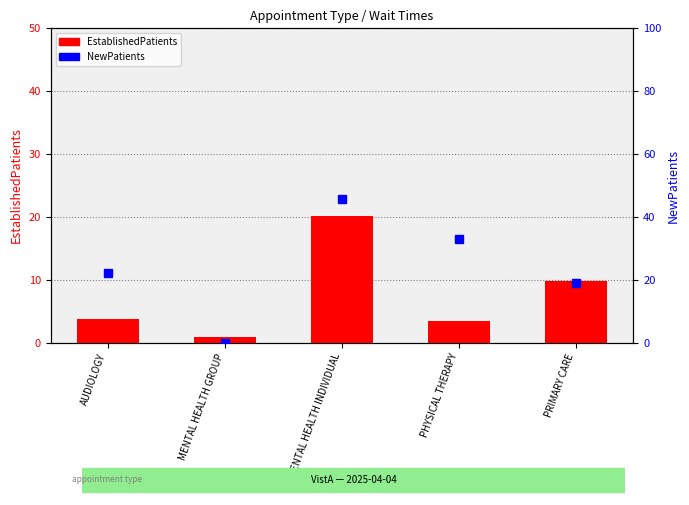

At PRIMARY CARE, list the series in order from largest to smallest.

NewPatients, EstablishedPatients